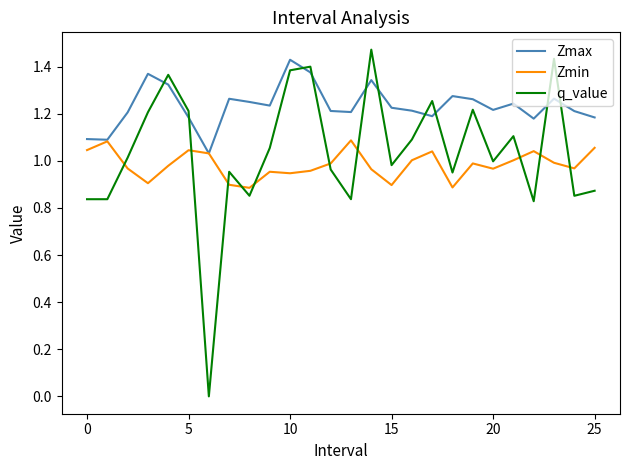

True or false: Zmin and q_value intersect in this chart.

True